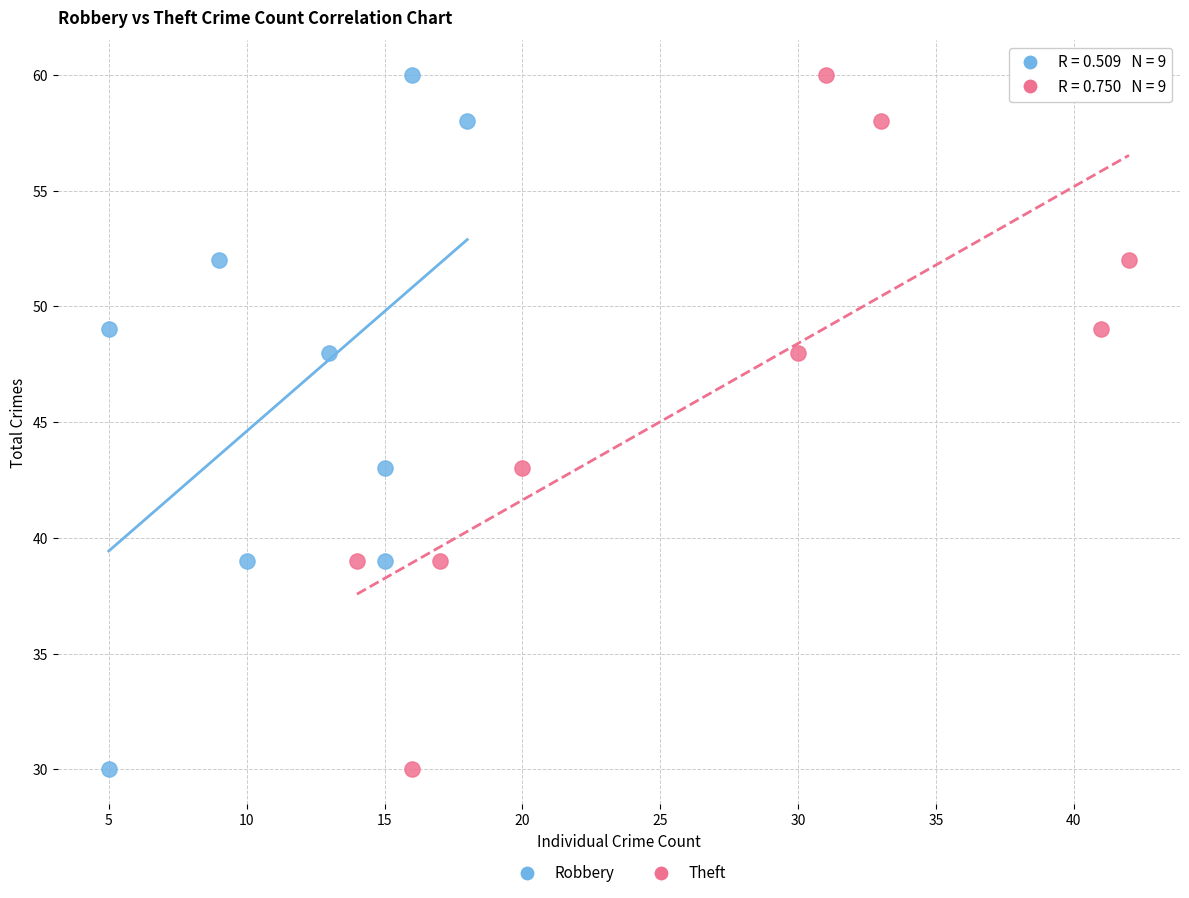

What are all the series names shown in the legend?

Robbery, Theft